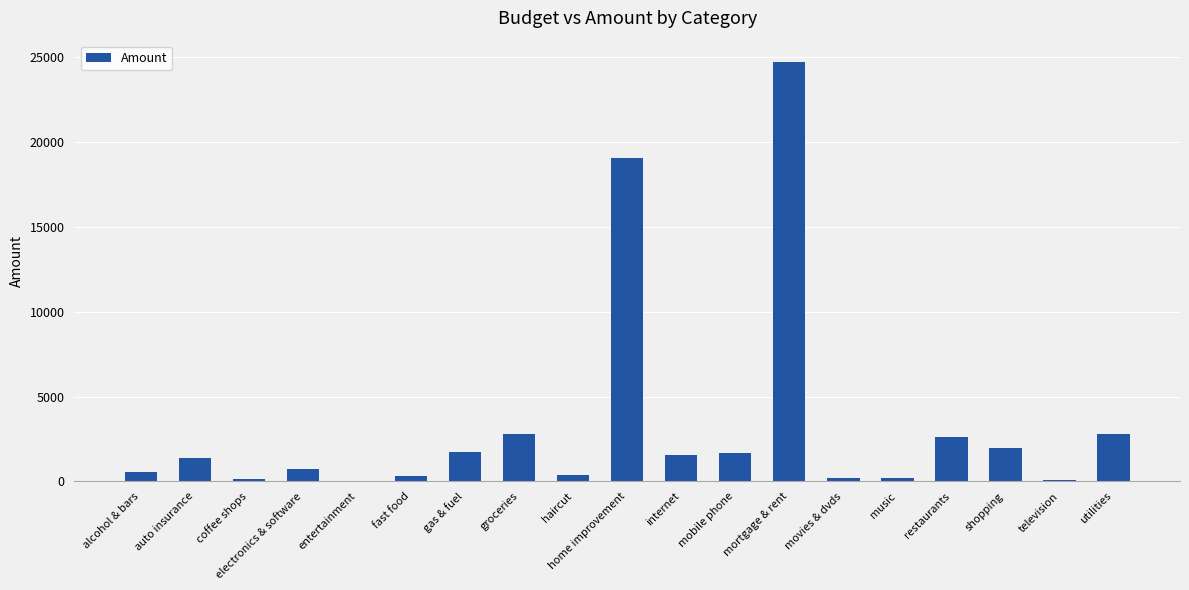

How many series are shown in this chart?

1